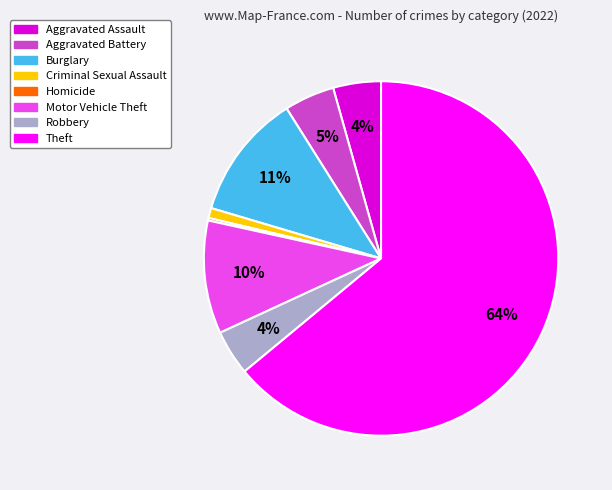

Which slice is the largest?

Theft